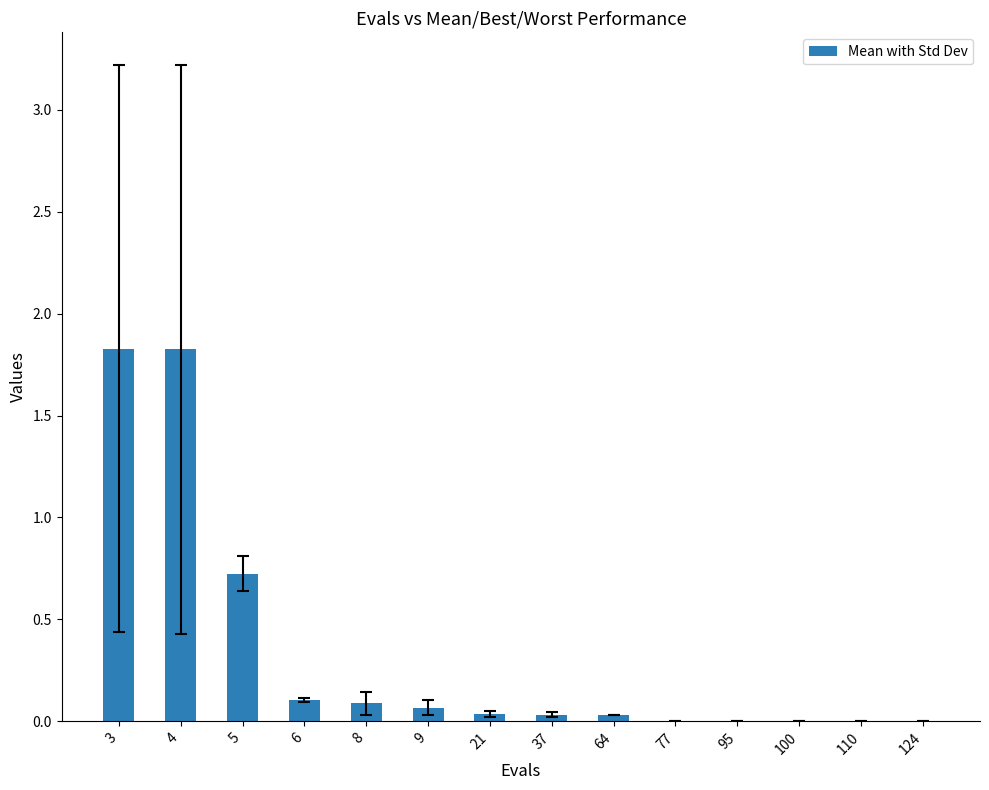

Between 9 and 64, which is larger?

9